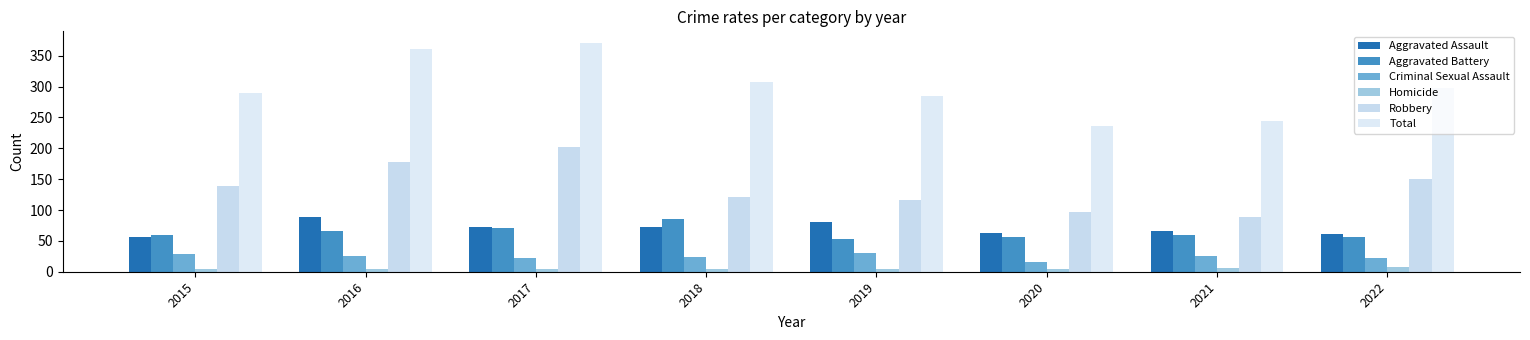

Does the chart contain any negative values?

No